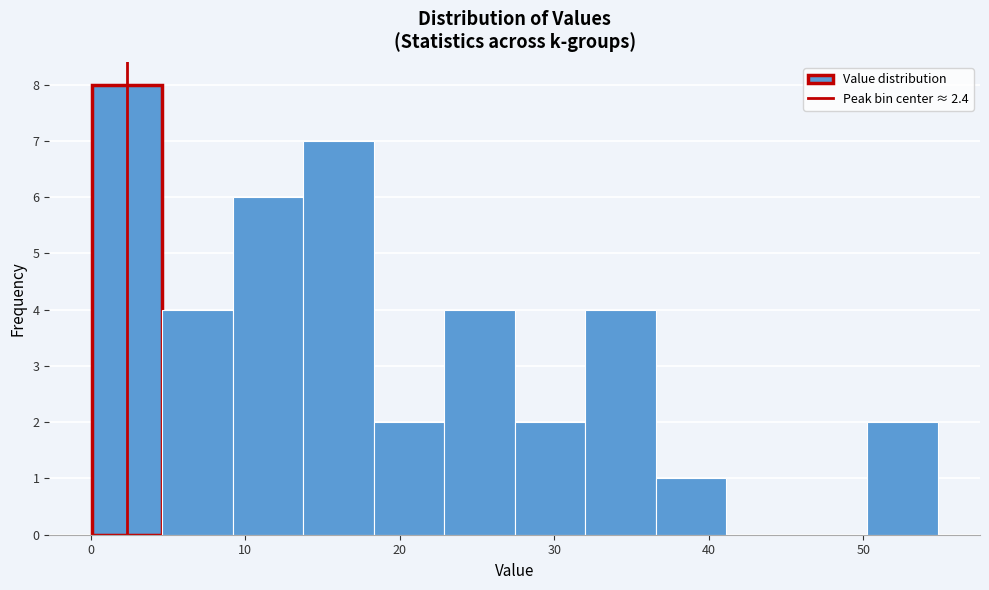

Reading left to right, list every bar in this chart as the range it spans on the x-axis followed by its height. Neither the bar edges nor the heights are printed on the chart, so give them approximately, as read against the axes.

0 to 5: 8
5 to 9: 4
9 to 14: 6
14 to 18: 7
18 to 23: 2
23 to 27: 4
27 to 32: 2
32 to 37: 4
37 to 41: 1
41 to 46: 0
46 to 50: 0
50 to 55: 2